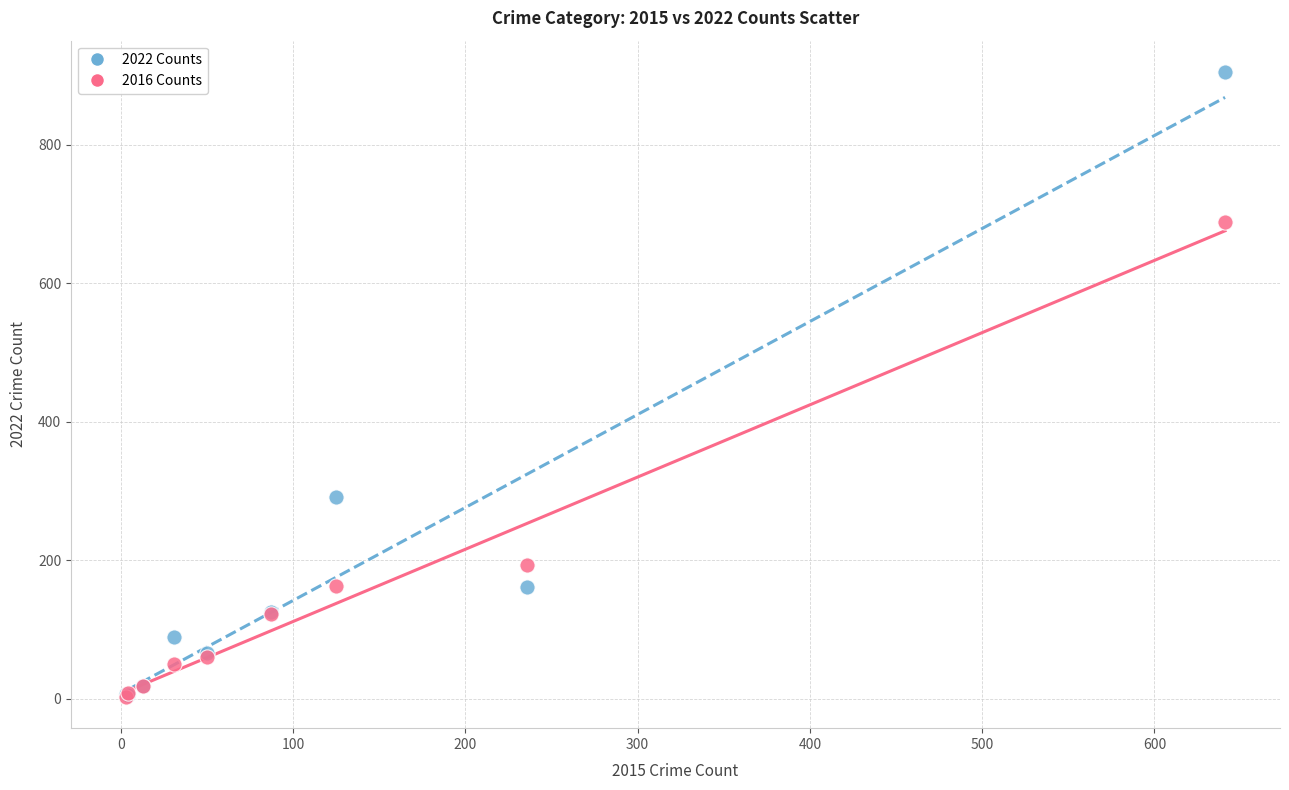

In the 2016 Counts series, what Y value is closest to 346?

194